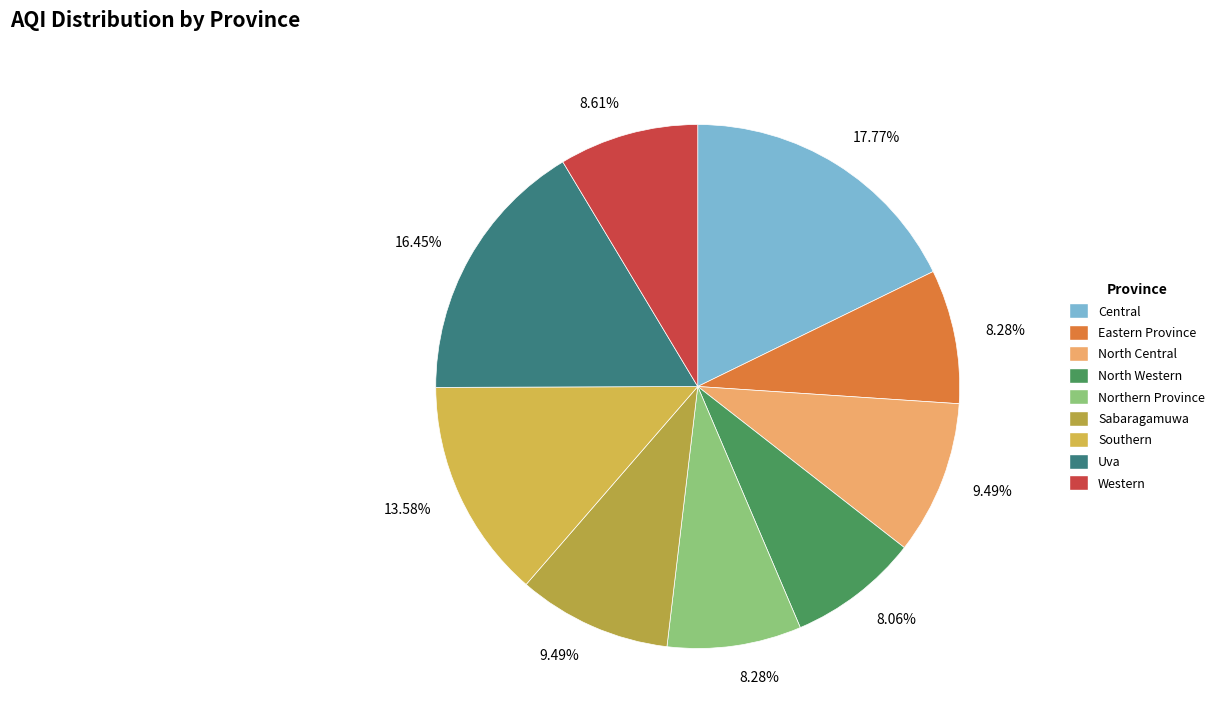

How many segments does this pie chart have?

9